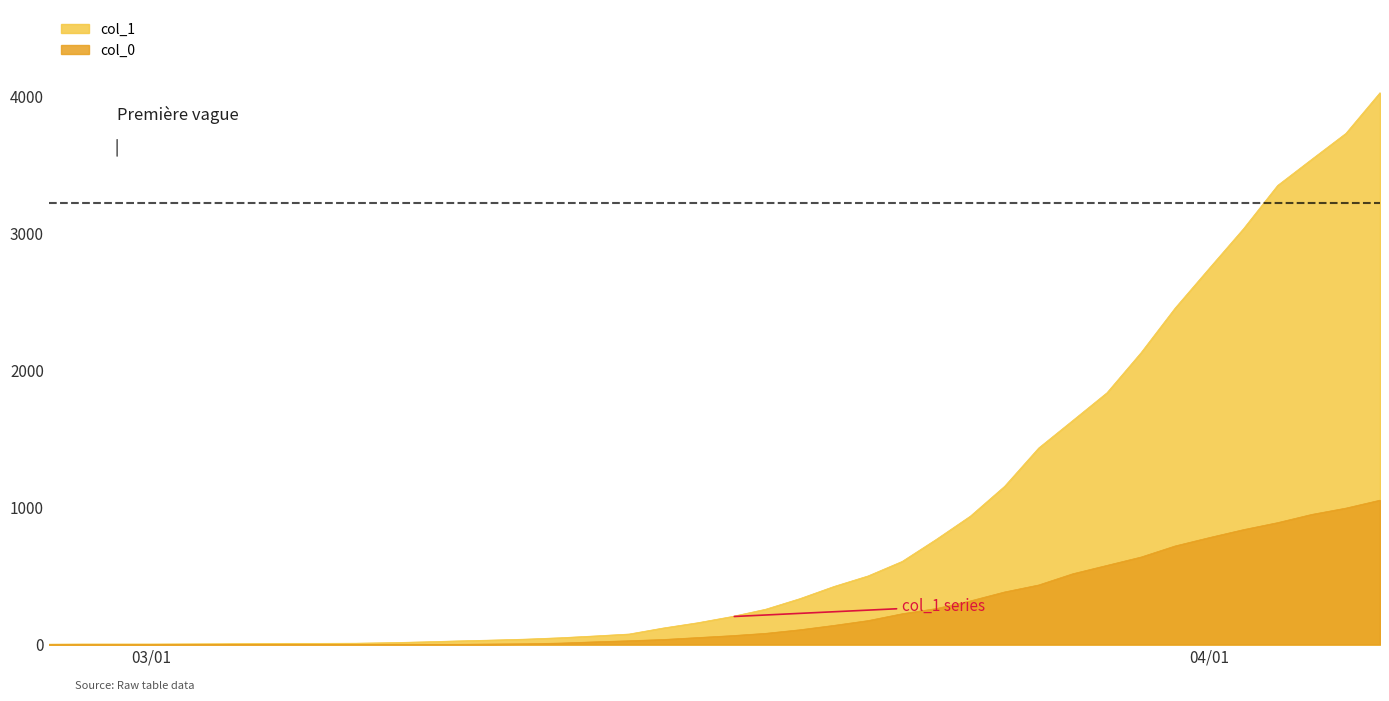

List the series in order of their peak value, lowest first.

col_0, col_1